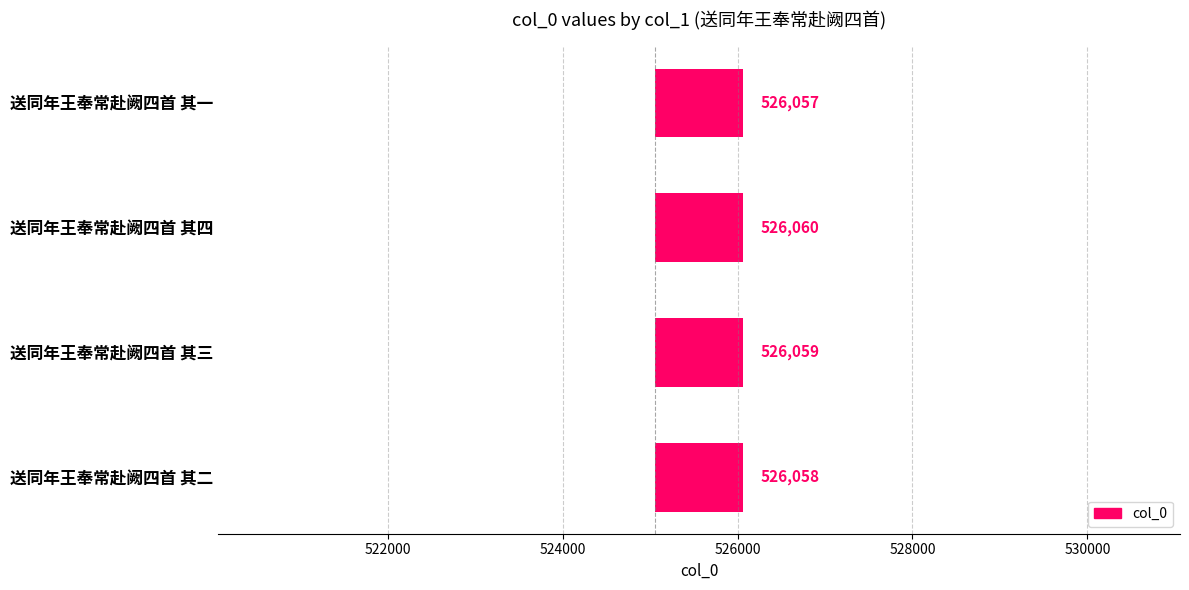

How many distinct data groups are displayed?

1